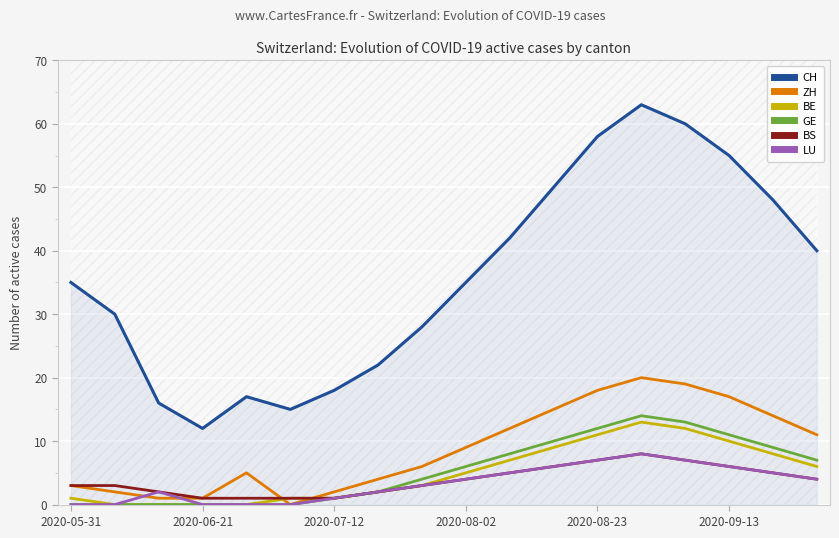

True or false: BS and CH cross at least once.

False